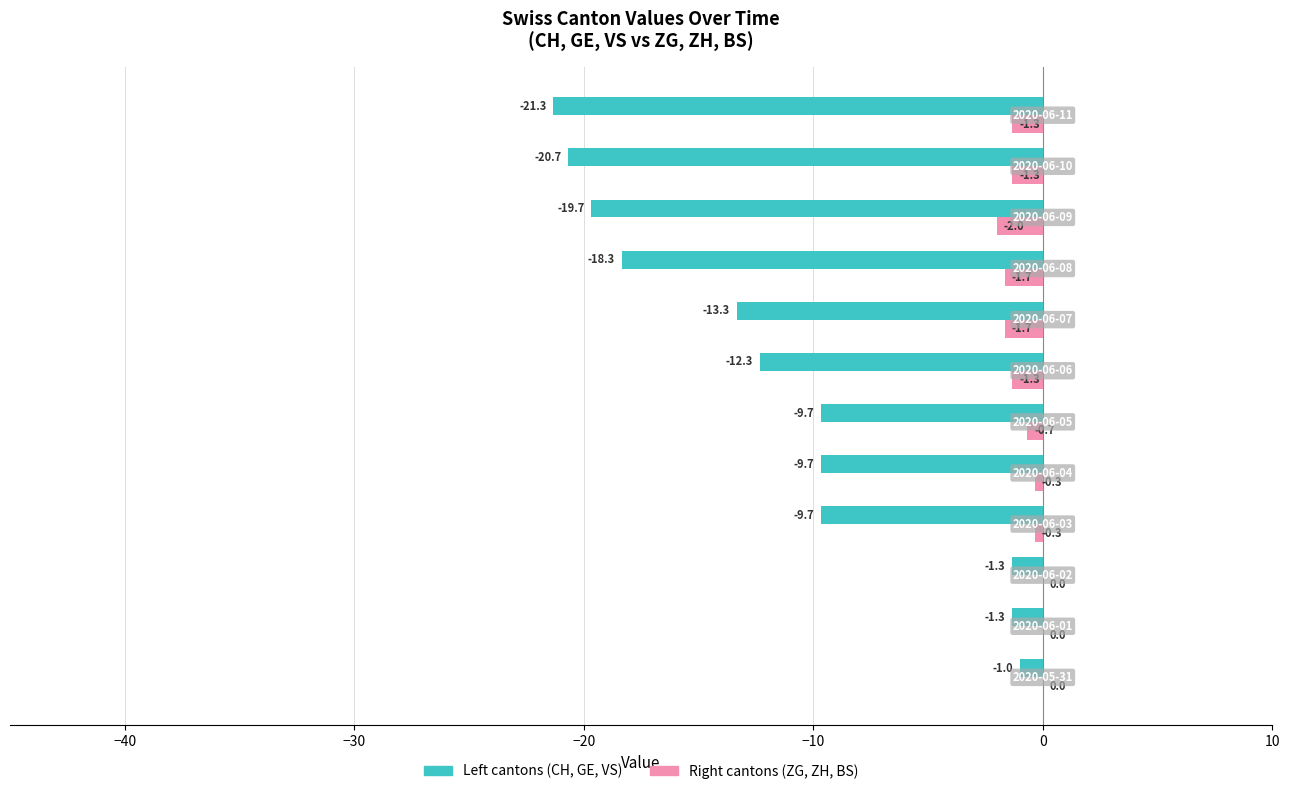

Which series has the largest total across all categories?

Right cantons (ZG, ZH, BS)